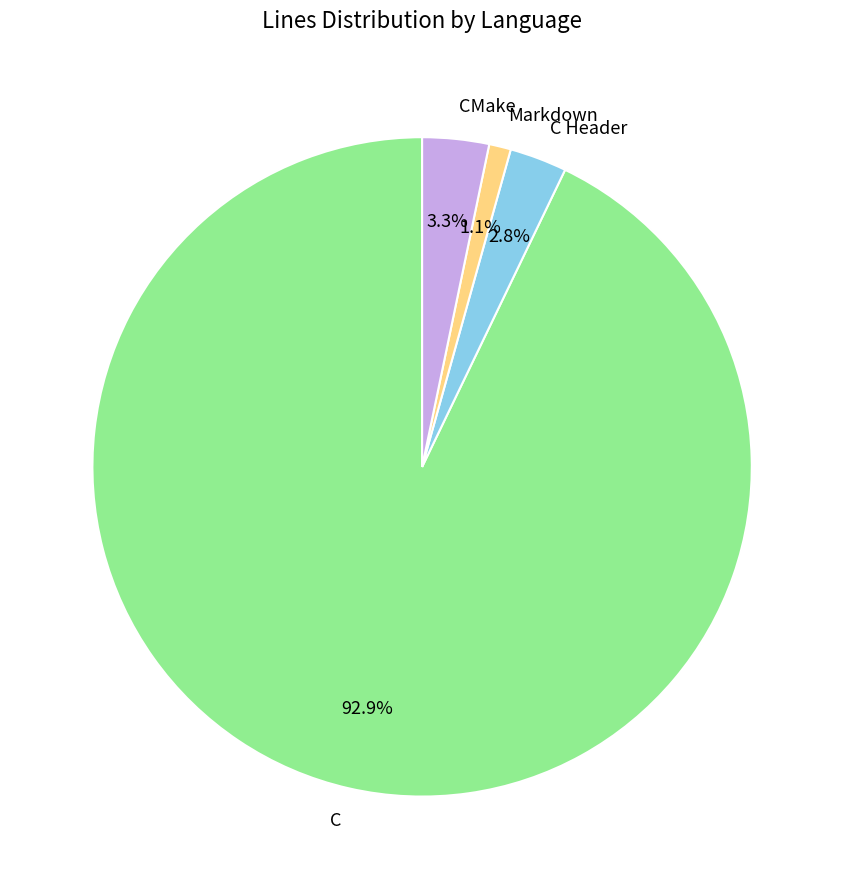

To the nearest percent, what is the difference between the C and C Header slice percentages?

90%